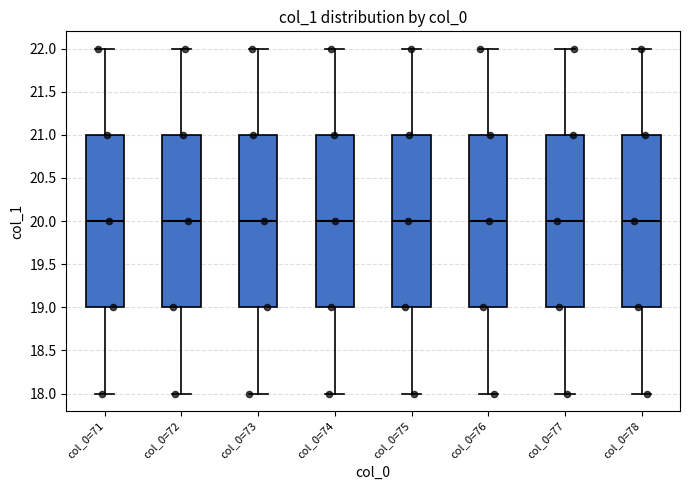

Reading left to right, read every box against the y-axis: the position of its median line, the range the box covers, and the ends of its whiskers. The values are not printed on the chart, so give them approximately, as read against the axis.

col_0=71: median 20, box 19 to 21, whiskers 18 to 22
col_0=72: median 20, box 19 to 21, whiskers 18 to 22
col_0=73: median 20, box 19 to 21, whiskers 18 to 22
col_0=74: median 20, box 19 to 21, whiskers 18 to 22
col_0=75: median 20, box 19 to 21, whiskers 18 to 22
col_0=76: median 20, box 19 to 21, whiskers 18 to 22
col_0=77: median 20, box 19 to 21, whiskers 18 to 22
col_0=78: median 20, box 19 to 21, whiskers 18 to 22